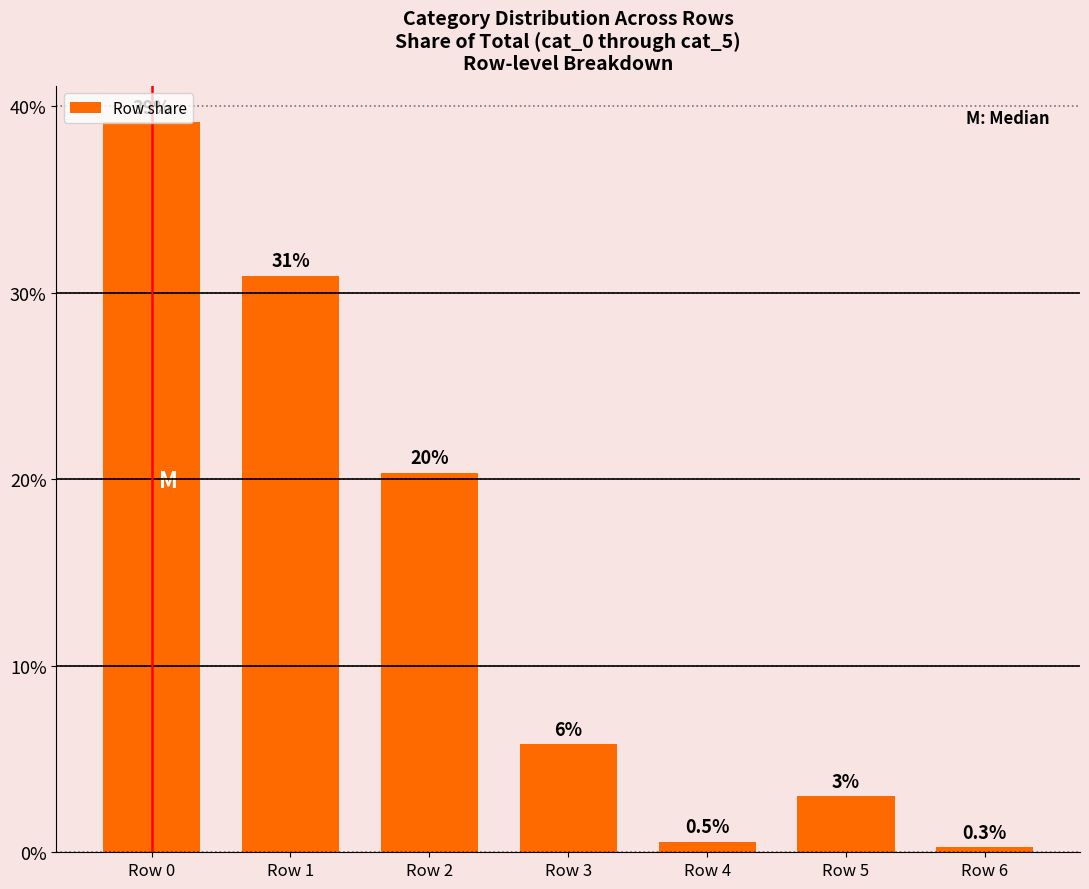

At which label is the value closest to 19?

Row 2